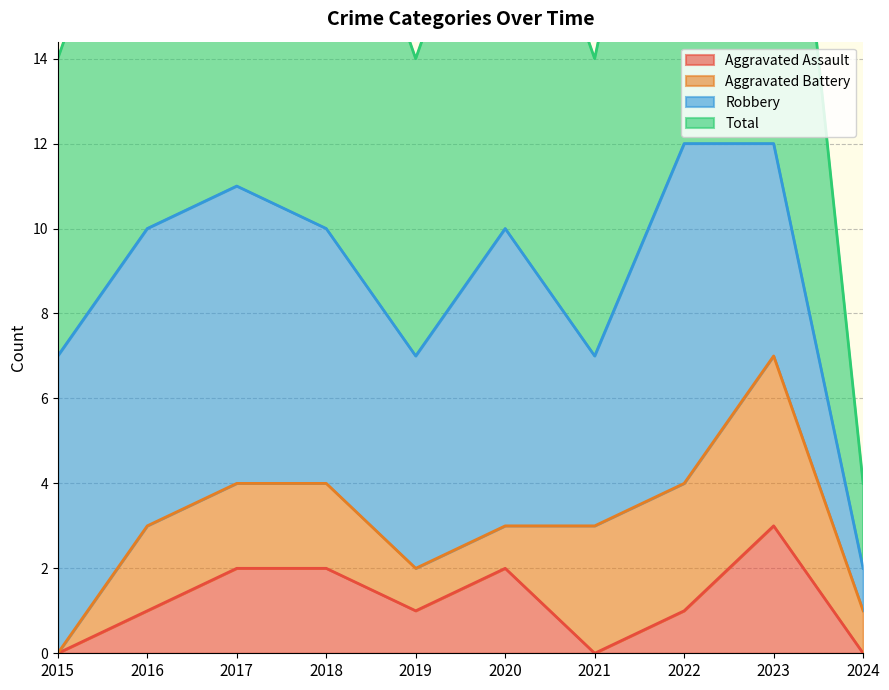

Which has a higher value, 2017 or 2015?

2017